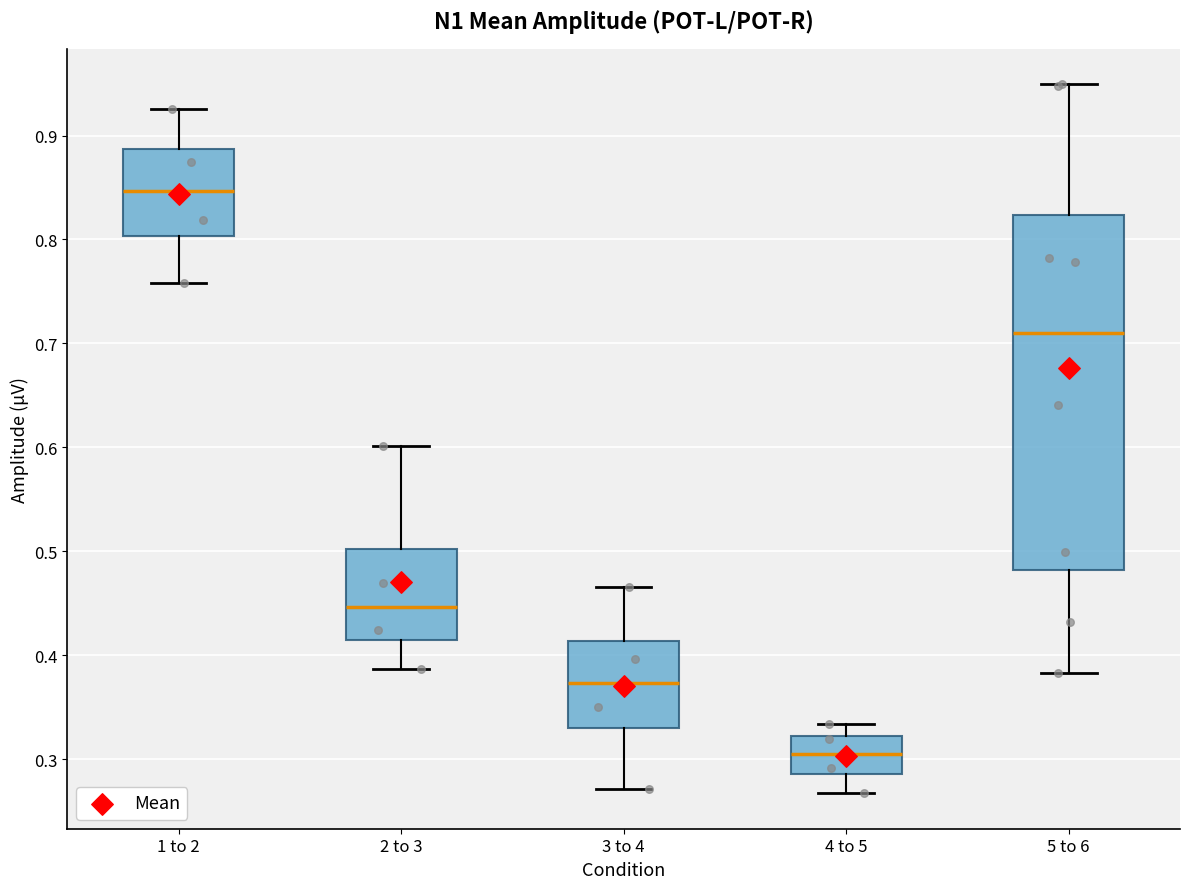

Which box's median line is the lowest?

4 to 5